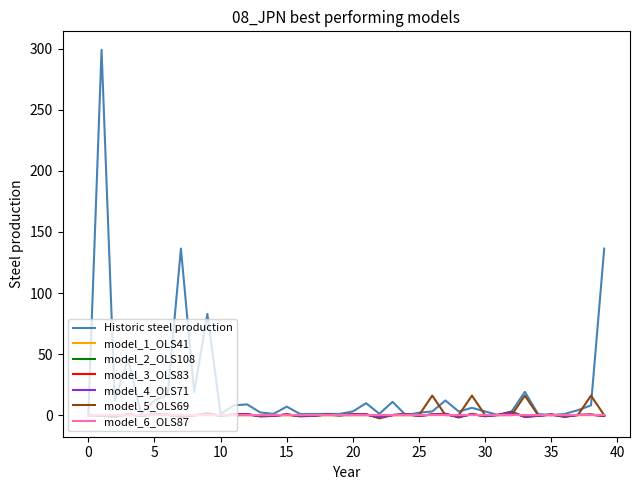

Which series has the widest spread of values?

Historic steel production